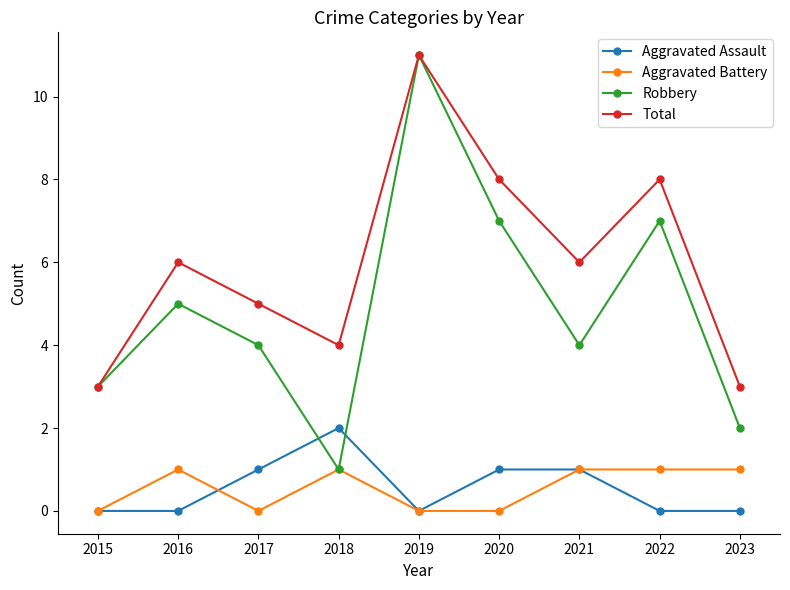

What is the difference between the maximum and second lowest values in the Aggravated Battery series?

1